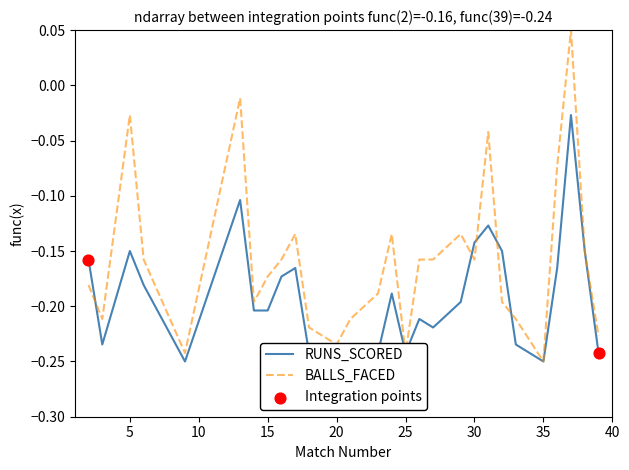

Which series has the largest total across all categories?

BALLS_FACED